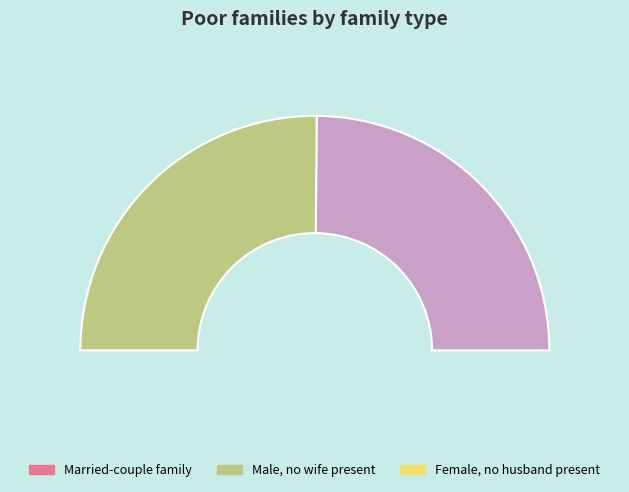

Does 1426535654 represent more than half of the total?

No